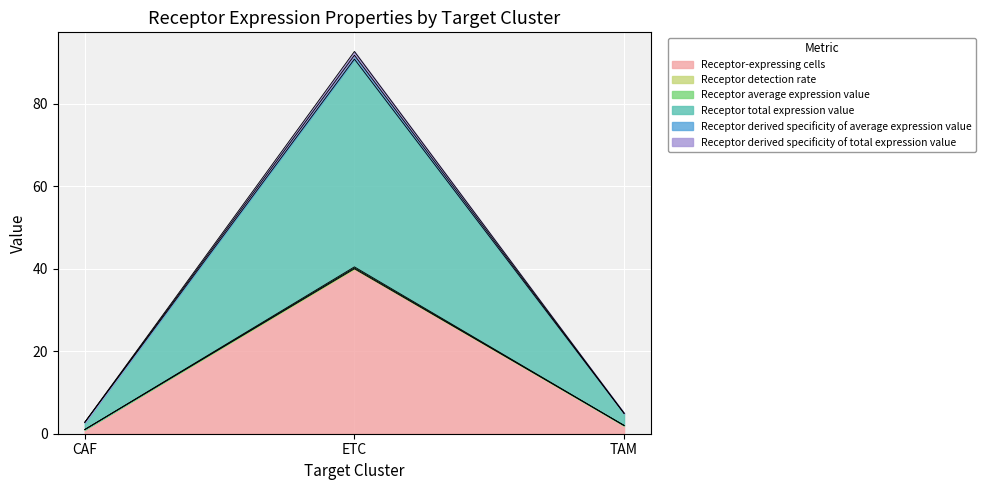

How many distinct data groups are displayed?

6